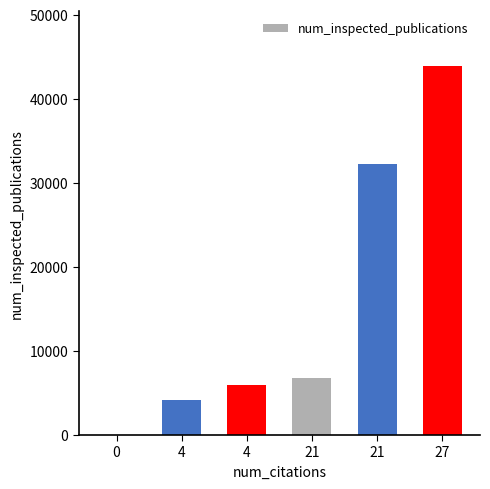

Are the bars horizontal?

No